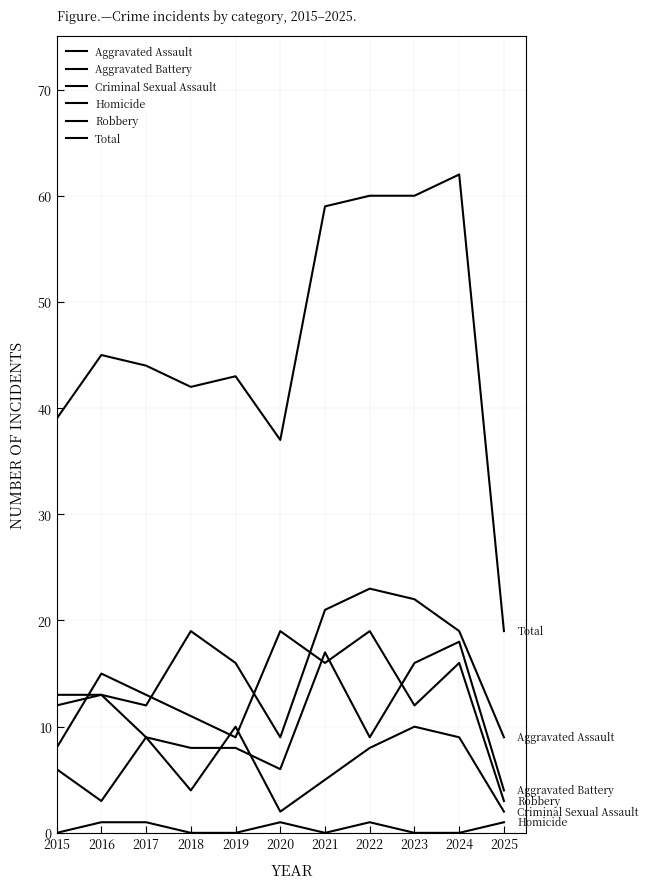

At how many categories does at least one series exceed 37?

9